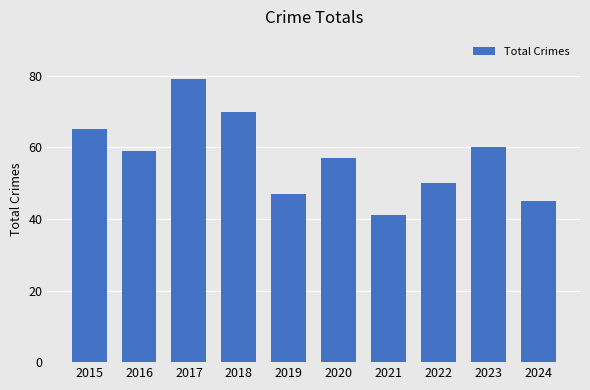

Rank the categories by value from lowest to highest.

2021, 2024, 2019, 2022, 2020, 2016, 2023, 2015, 2018, 2017